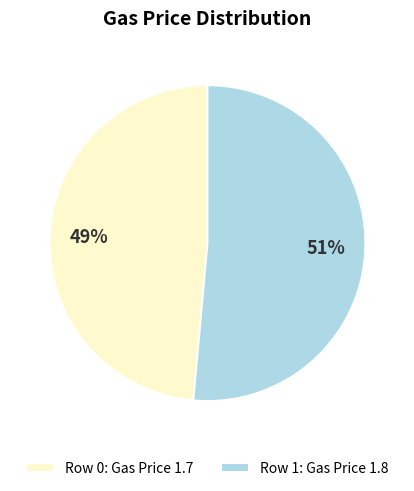

To the nearest percent, what portion does Row 0: Gas Price 1.7 represent?

49%